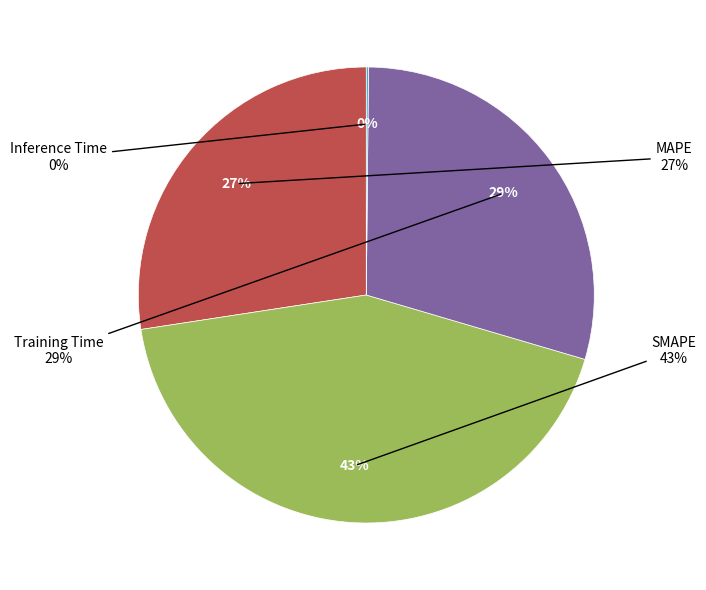

How many segments does this pie chart have?

4